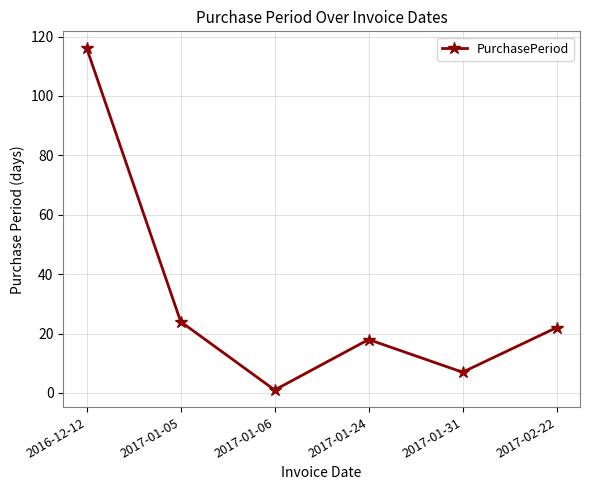

Rank the categories by value from highest to lowest.

2016-12-12, 2017-01-05, 2017-02-22, 2017-01-24, 2017-01-31, 2017-01-06